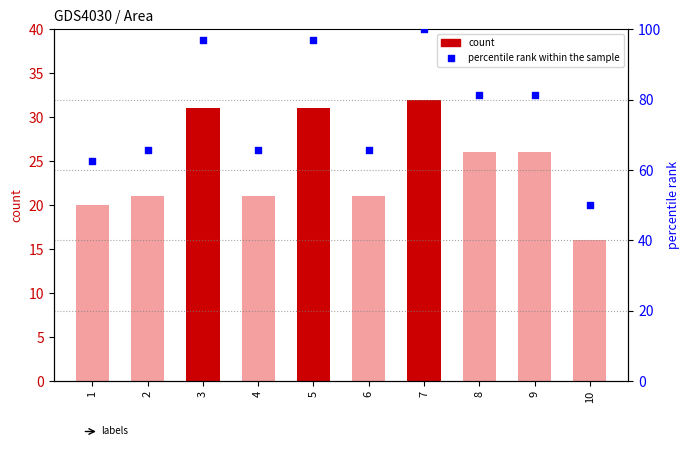

Which series reaches the maximum Y coordinate?

percentile rank within the sample